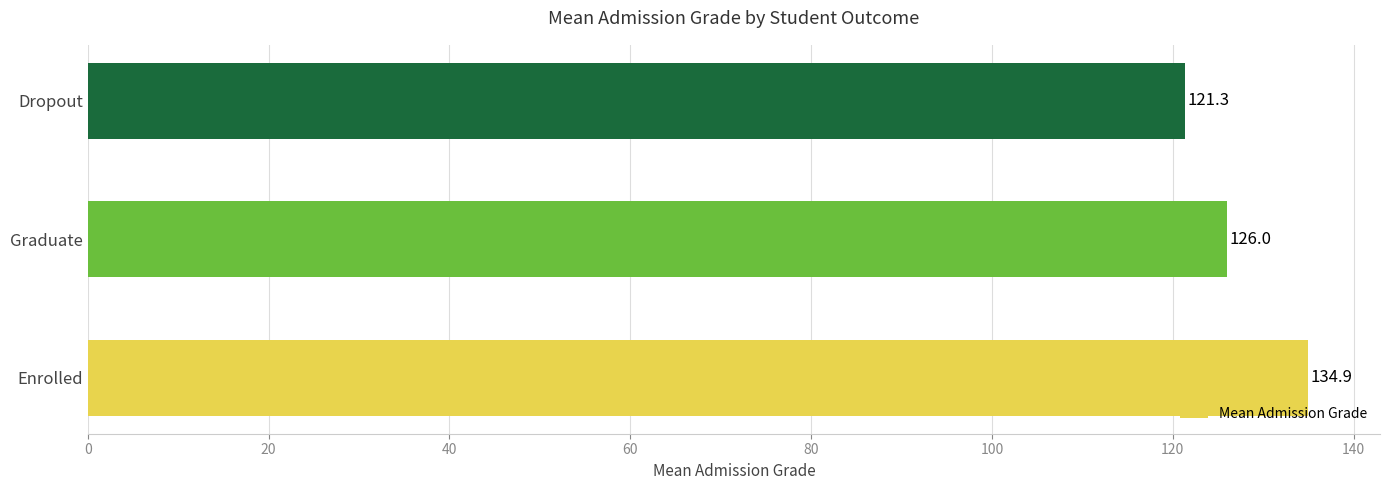

What is the smallest value displayed?

121.3